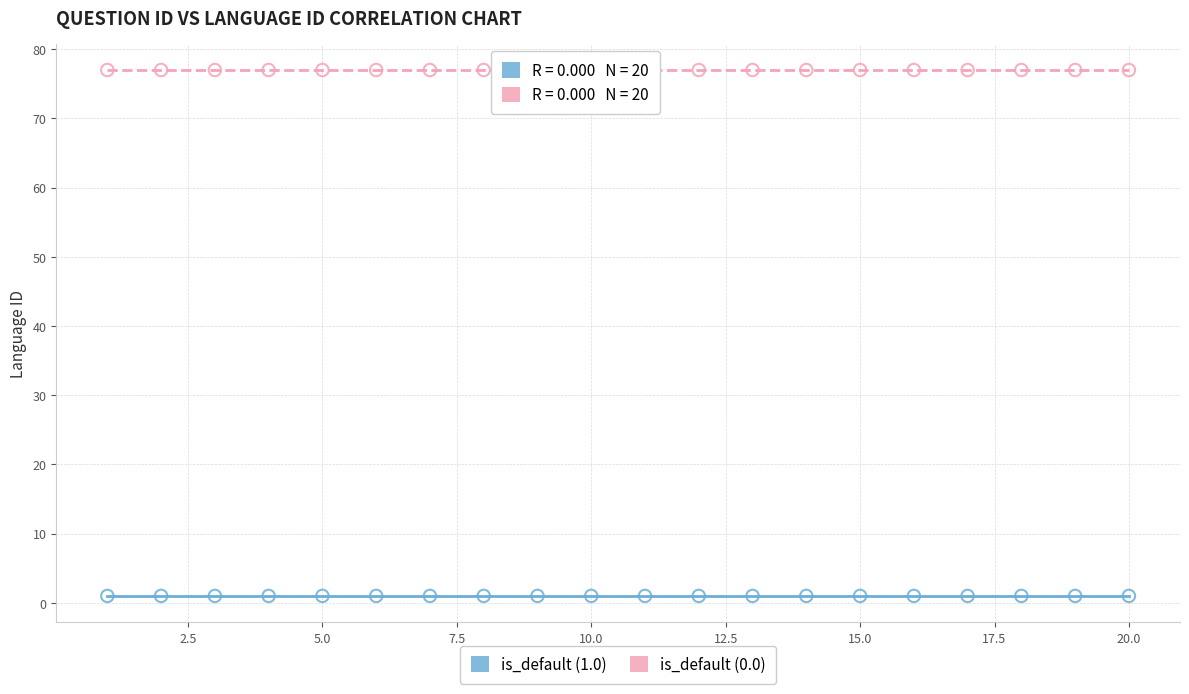

What are all the series names shown in the legend?

is_default (1.0), is_default (0.0)